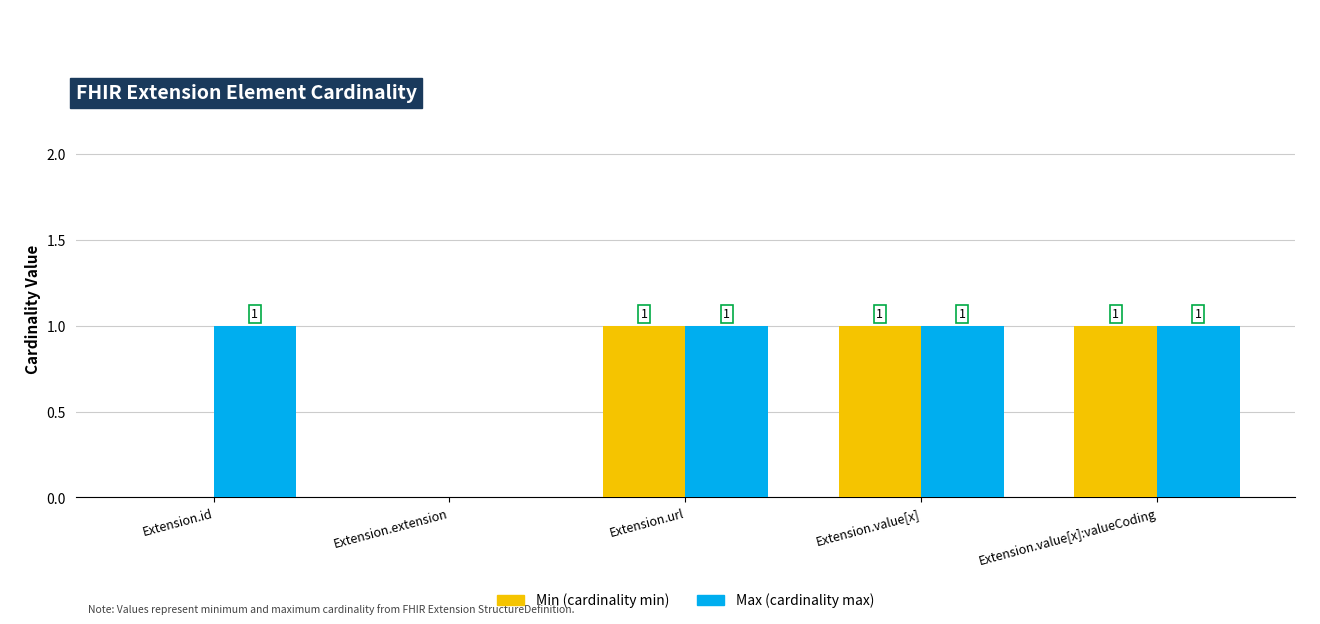

How many groups of bars are there?

5